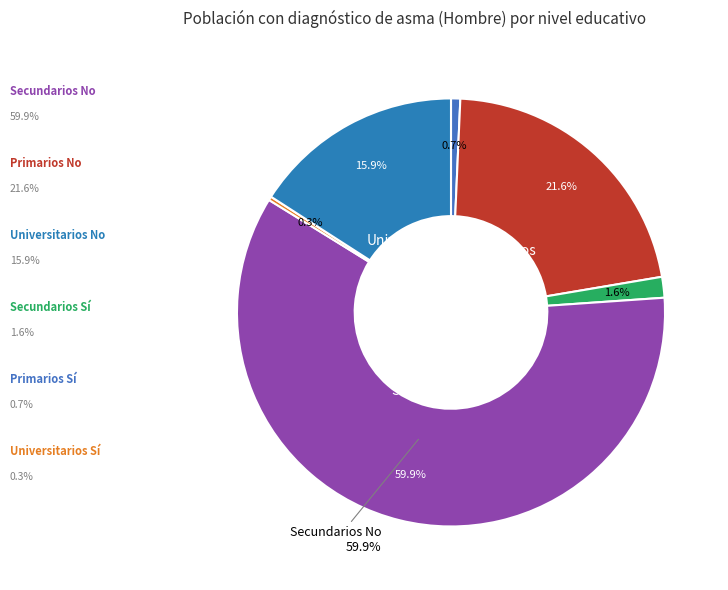

What percentage do Universitarios Sí and Primarios Sí together represent?

1.0%